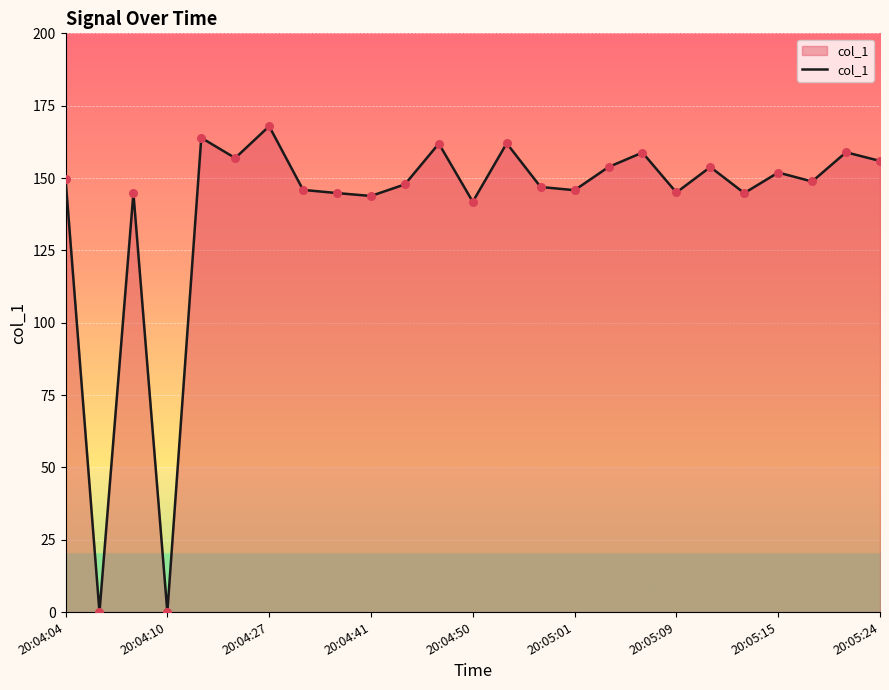

What is the greatest value displayed?

167.9